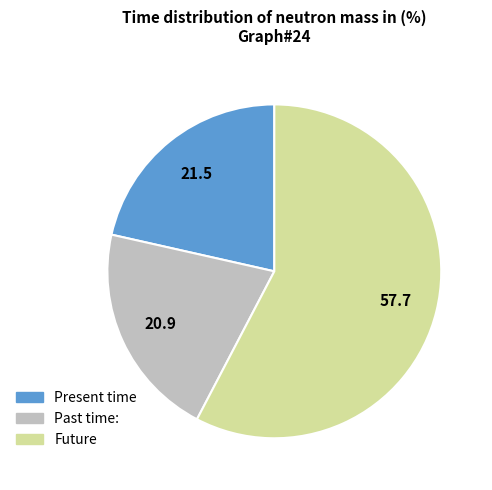

Does any single category account for the majority?

Yes